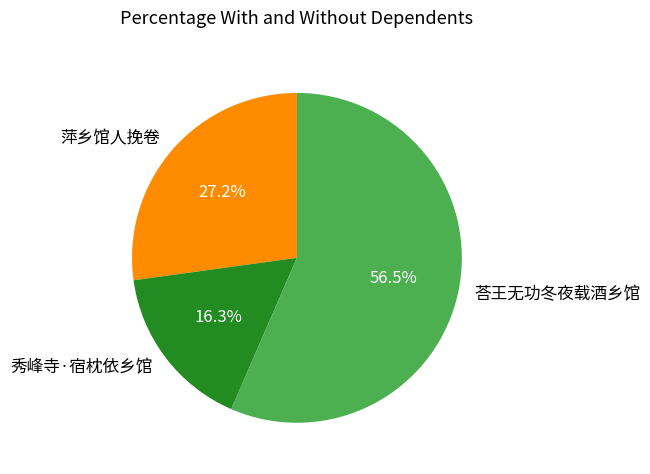

To the nearest percent, what is the combined percentage of 荅王无功冬夜载酒乡馆 and 秀峰寺·宿枕依乡馆?

73%